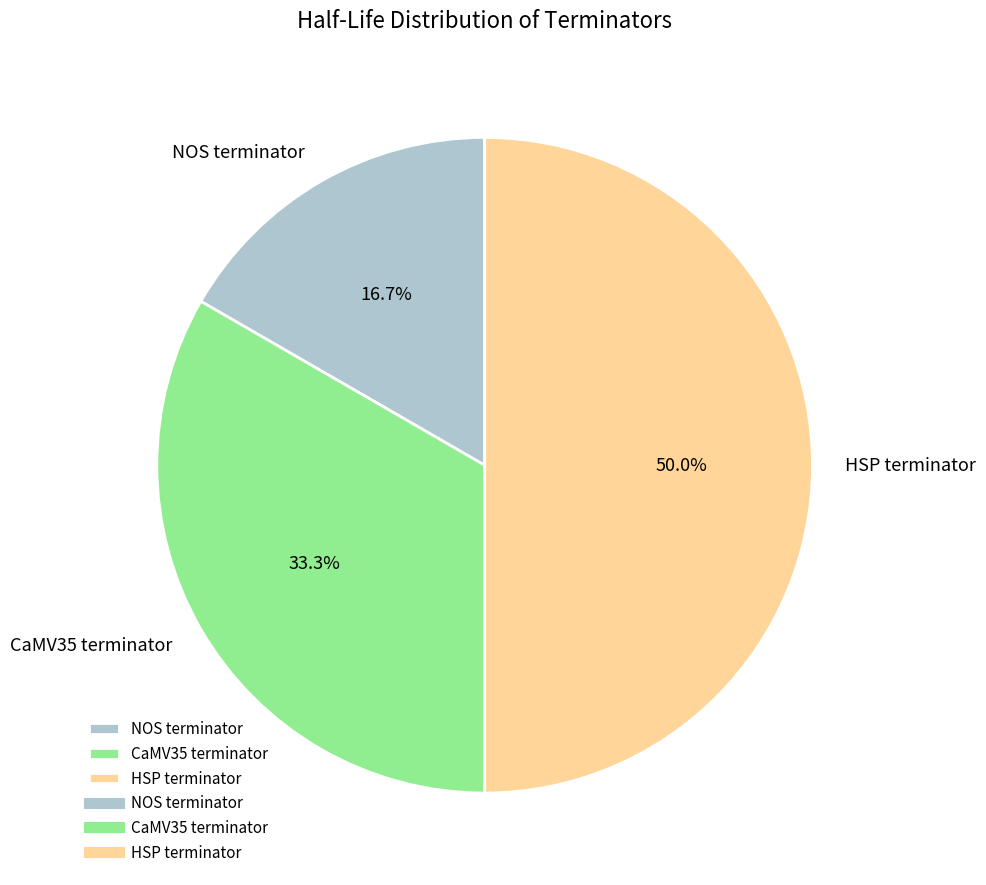

Is NOS terminator the majority of the pie?

No